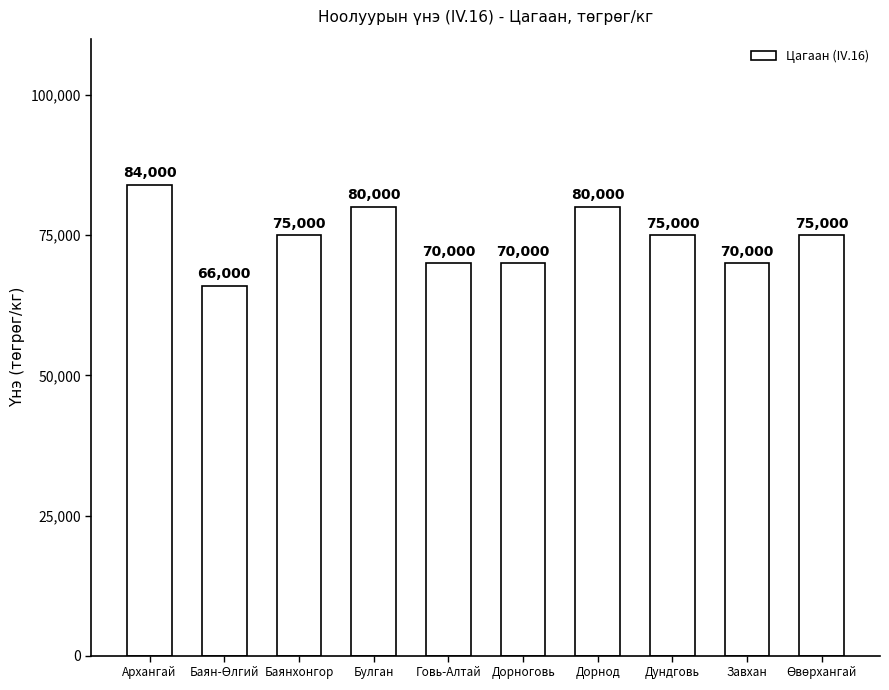

Is it true that the value at Баянхонгор is 75000?

True